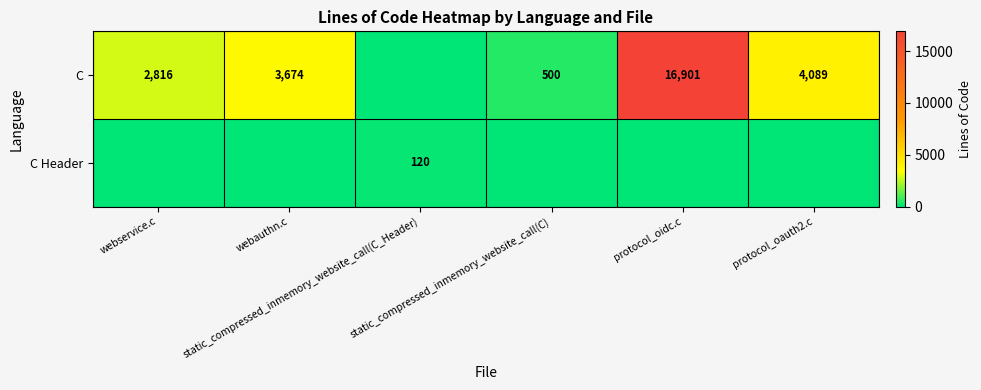

At which label does C Header reach its peak?

static_compressed_inmemory_website_call(C_Header)